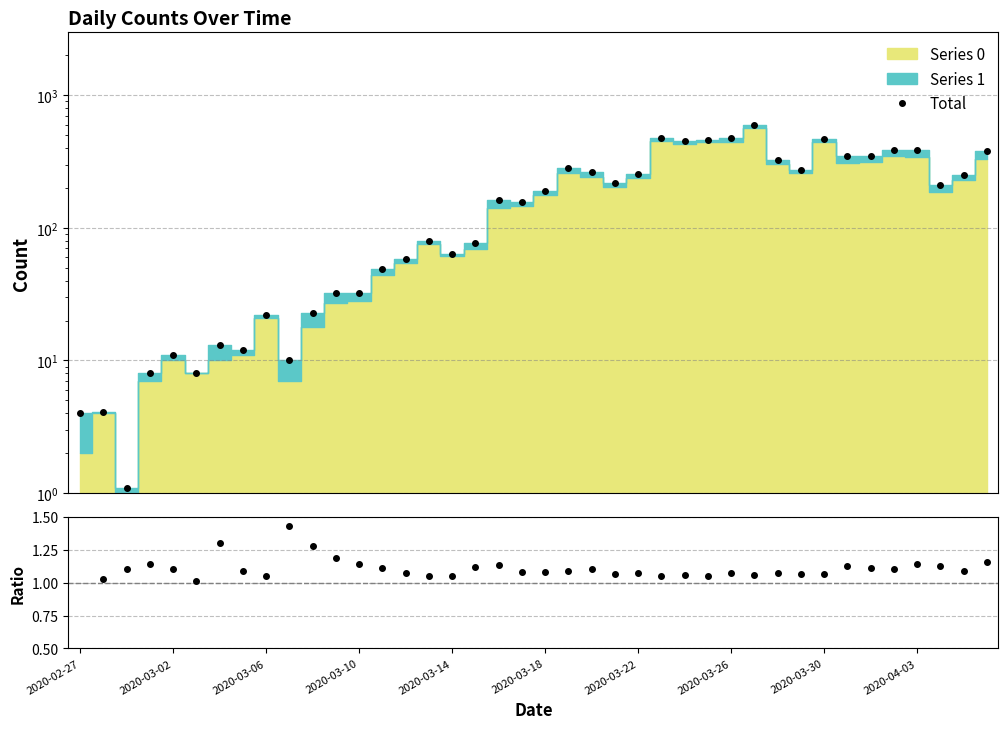

Read the Ratio value at 2020-03-06.

1.0